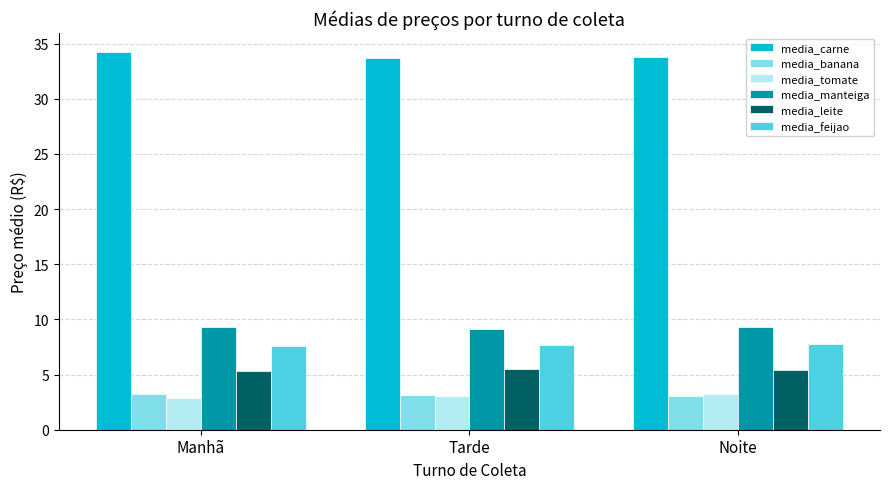

What is the value of the media_tomate bar at the 1st from the left?

2.9